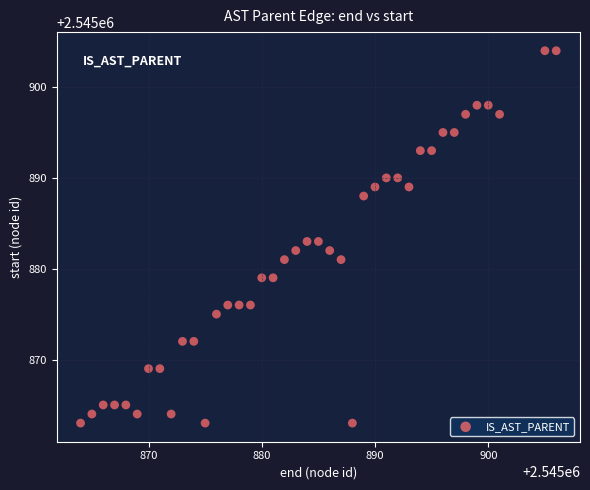

What is the range of Y values (max minus min)?

41